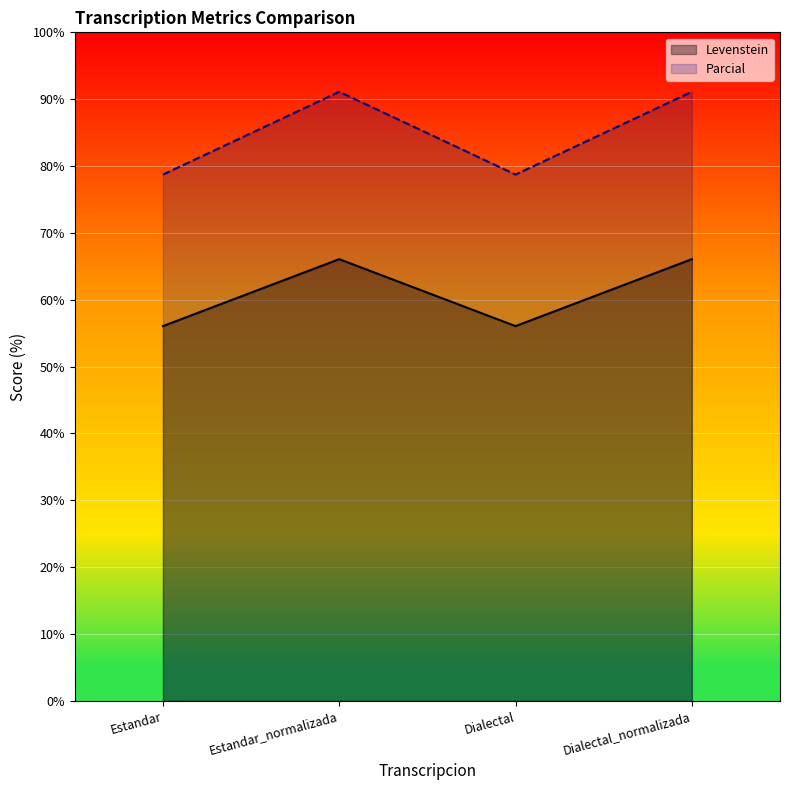

What is the label of the 3rd point from the left?

Dialectal